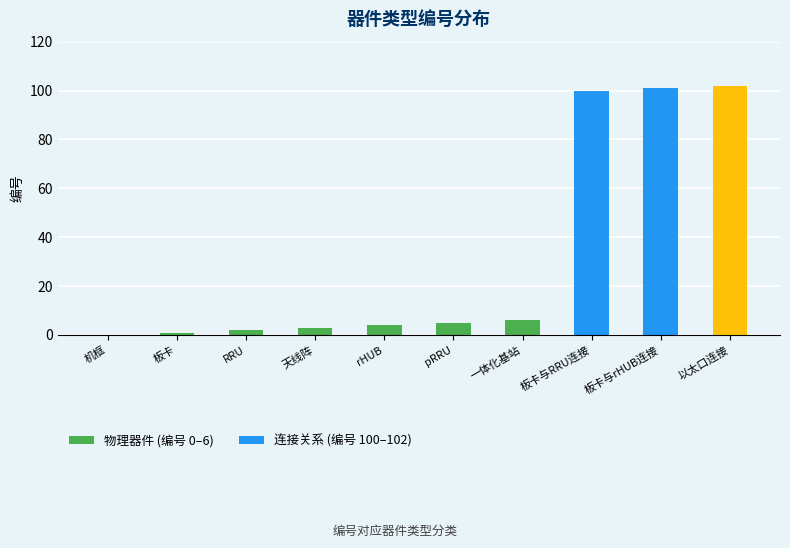

What is the greatest value displayed?

102